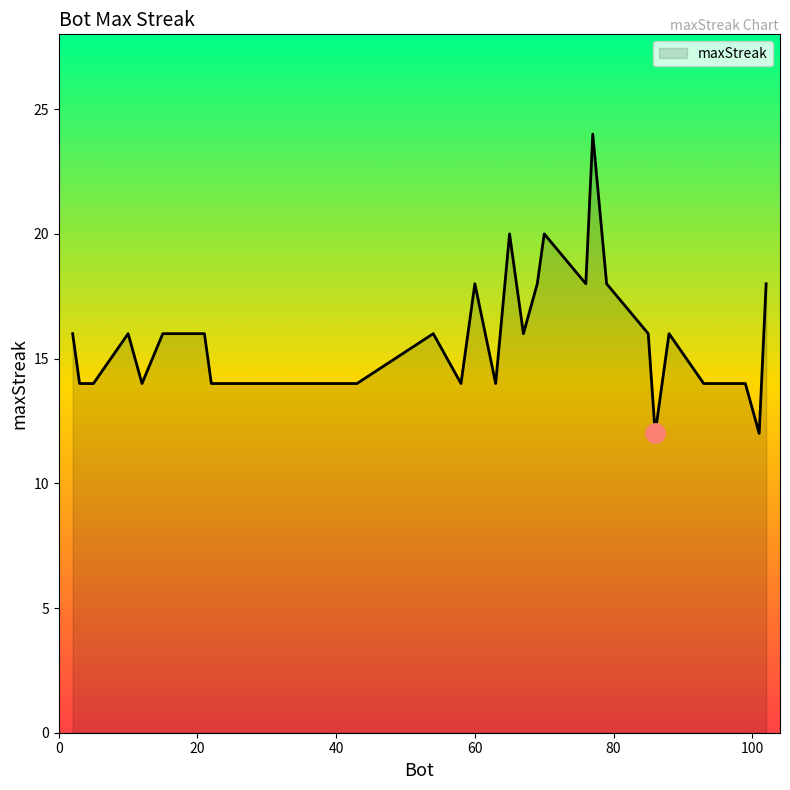

What is the maximum value shown in the chart?

24